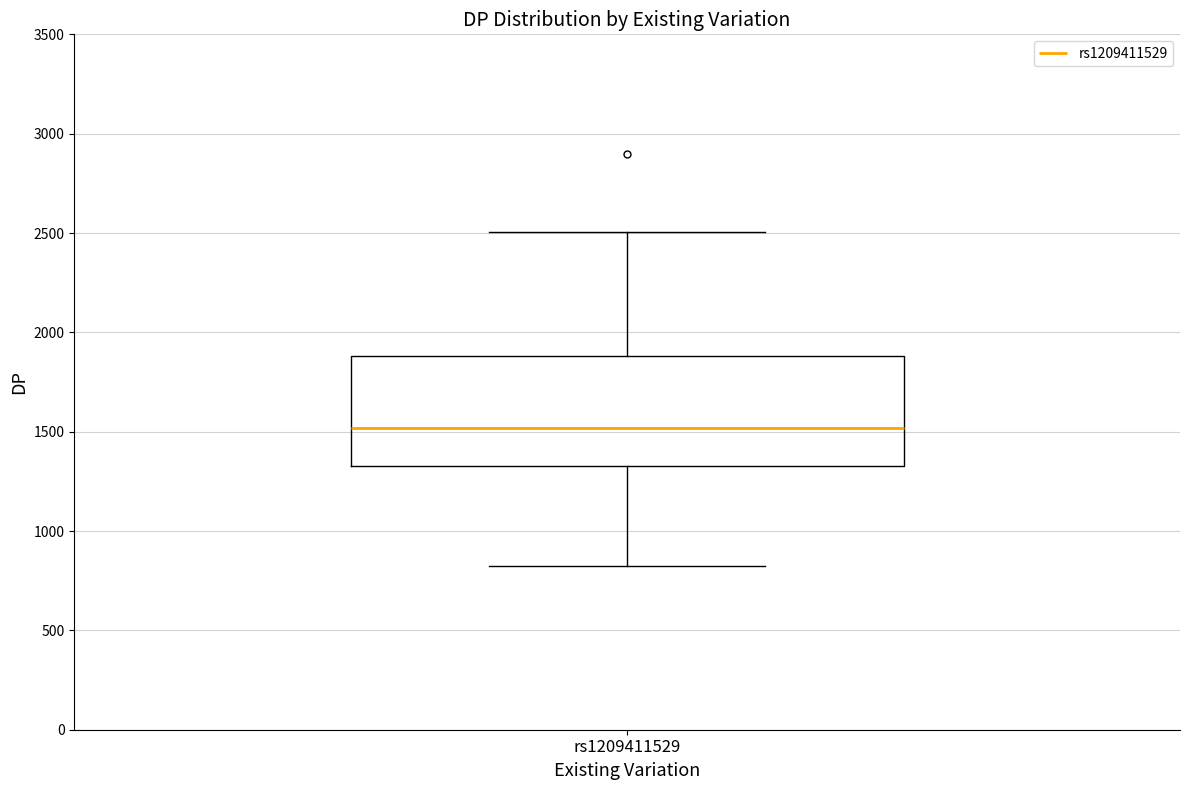

Read this box plot against the y-axis: the position of the median line, the range covered by the box, and the ends of both whiskers. The values are not printed on the chart, so give them approximately, as read against the axis.

median 1500, box 1350 to 1900, whiskers 850 to 2500